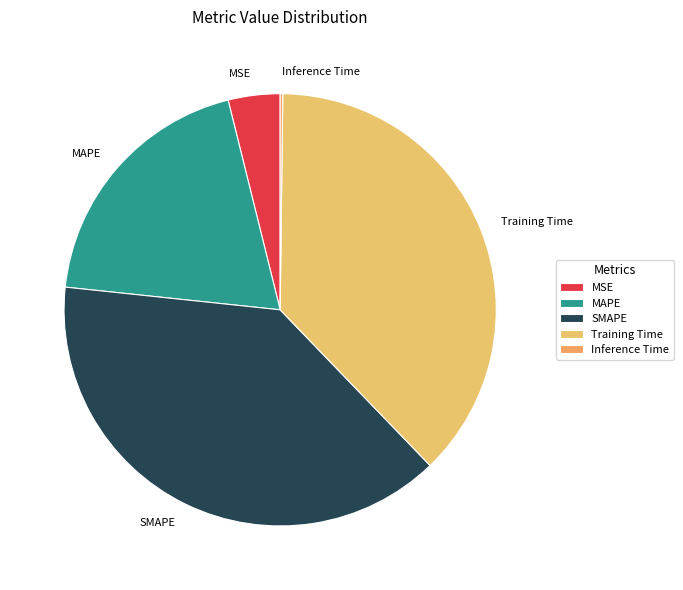

Is there any slice that represents more than half of the pie?

No